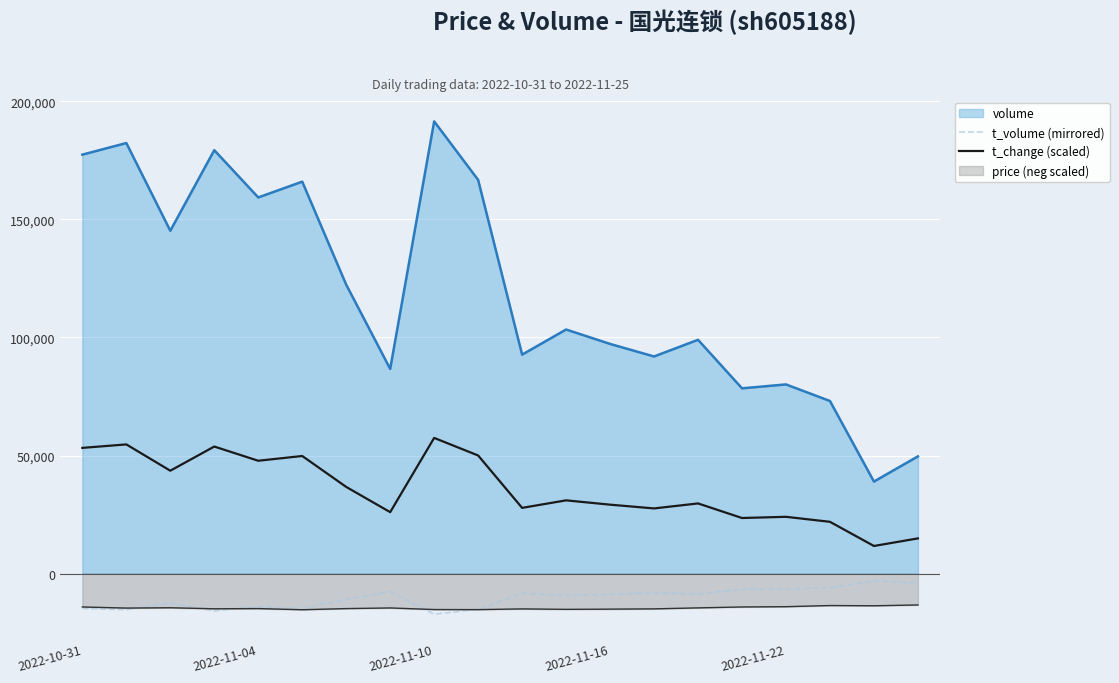

The value of t_change (scaled) at 7 is 26010.0. True or false?

True